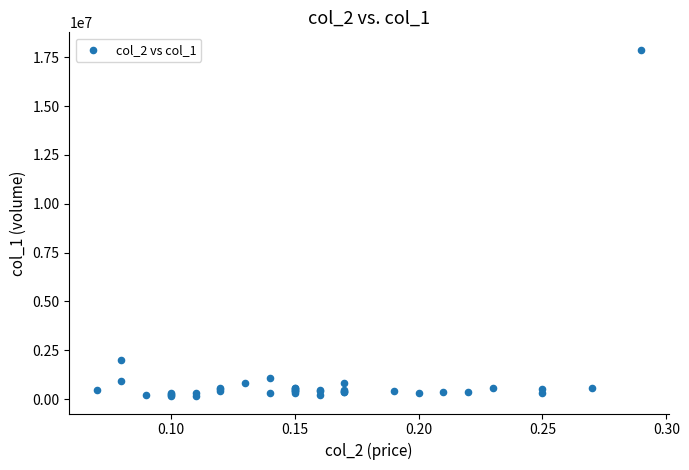

What Y value in the scatter plot is closest to 9020500?

1984000